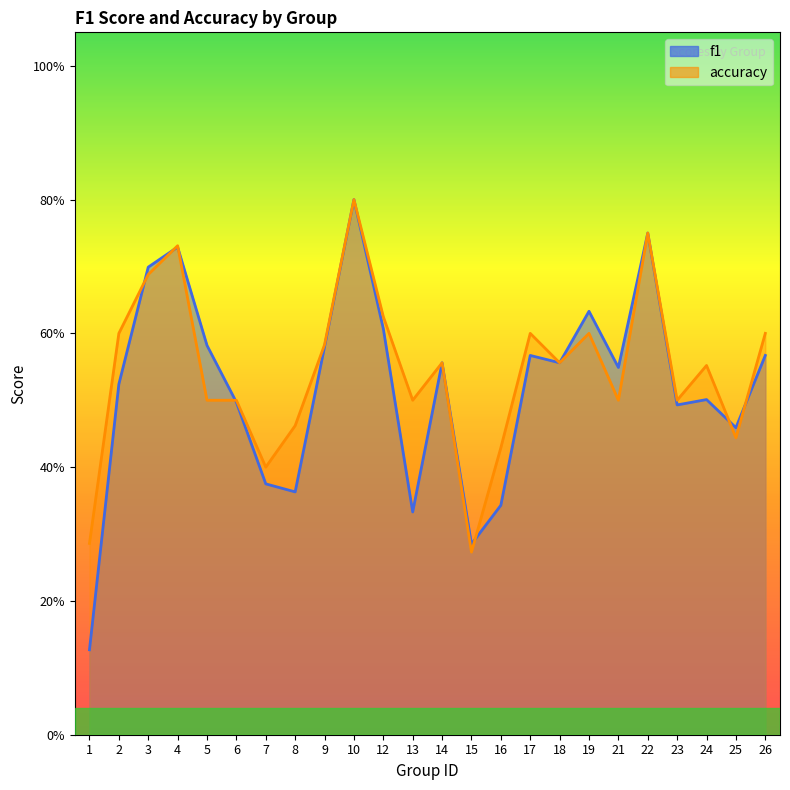

Where is f1 nearest to the value 0?

1